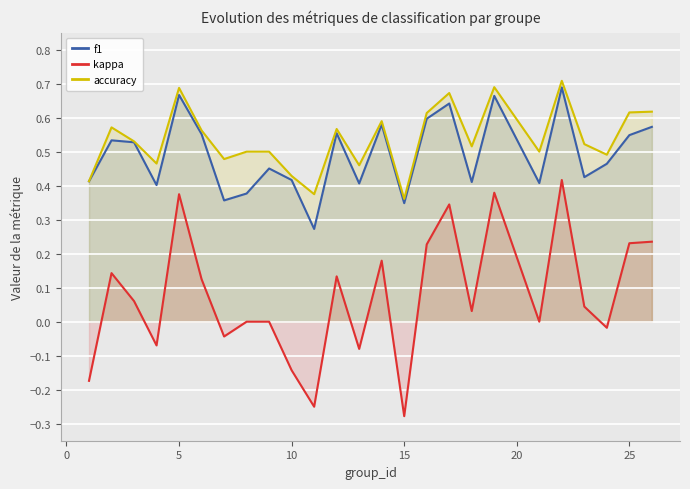

Which series has the widest spread of values?

kappa